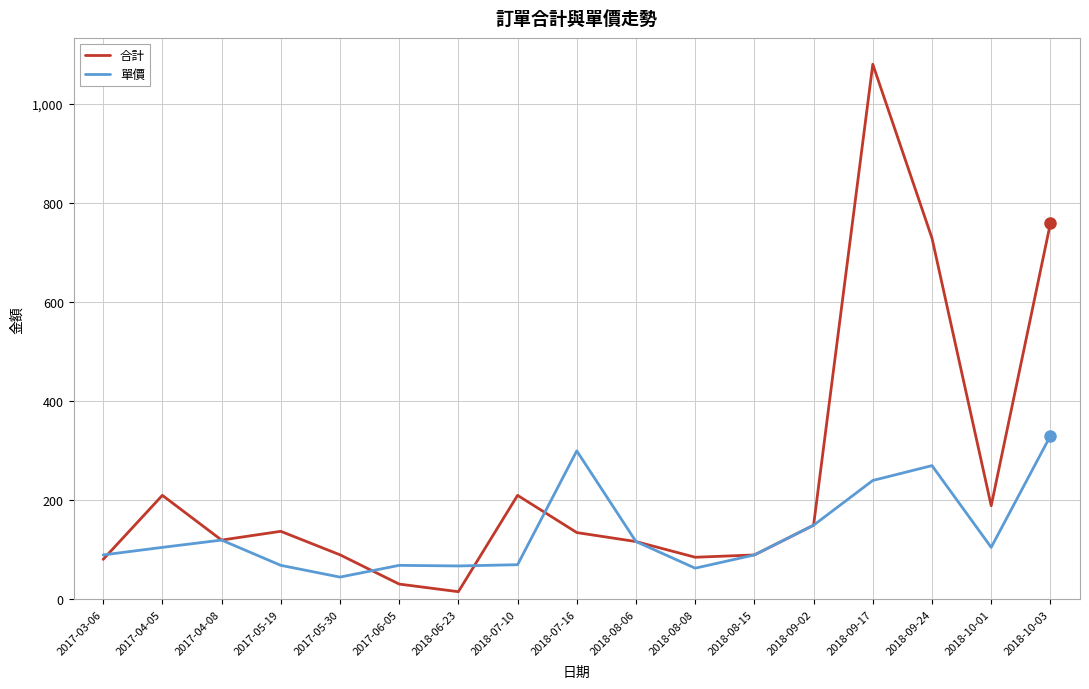

List the series in order of their overall mean, highest first.

合計, 單價